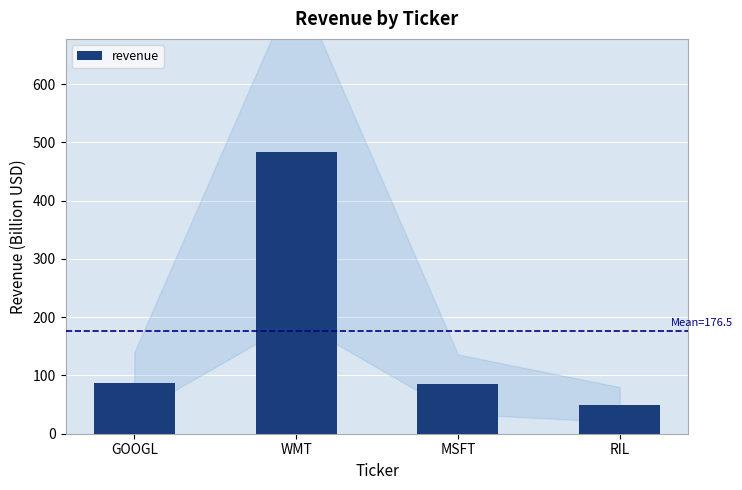

What is the label of the 4th bar from the right?

GOOGL